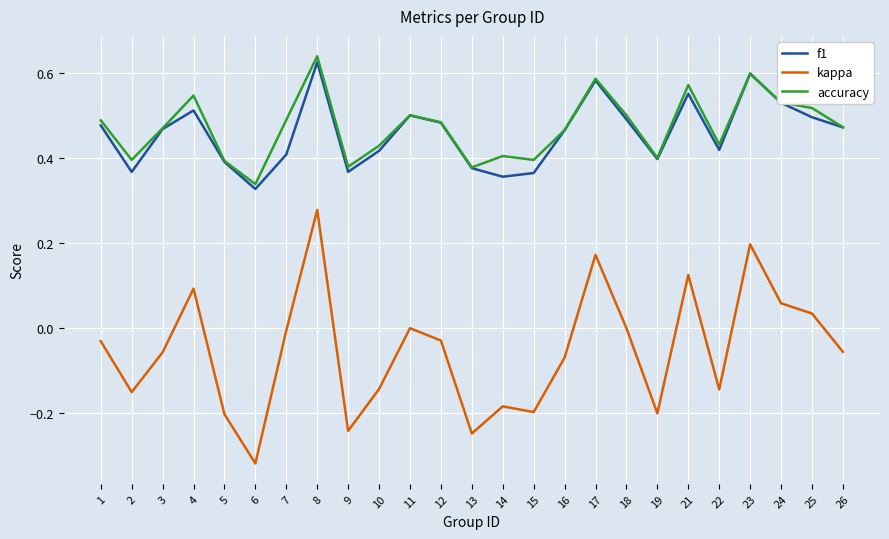

At which label is accuracy closest to 0?

6